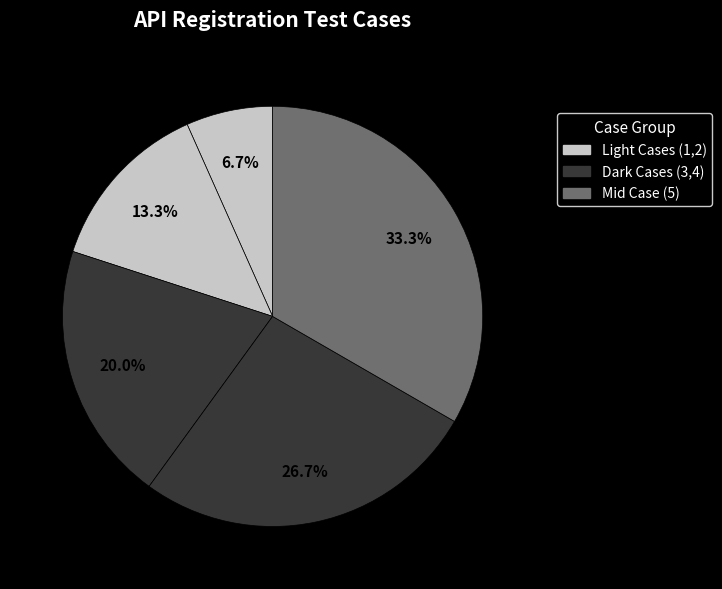

Count the number of slices in the pie.

5